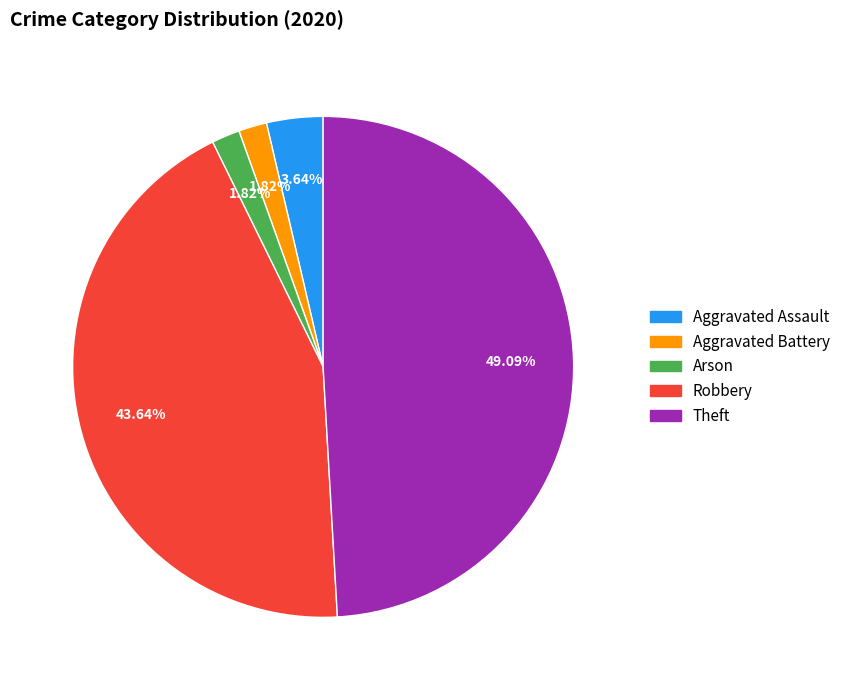

Is the sum of Theft and Aggravated Battery greater than half?

Yes